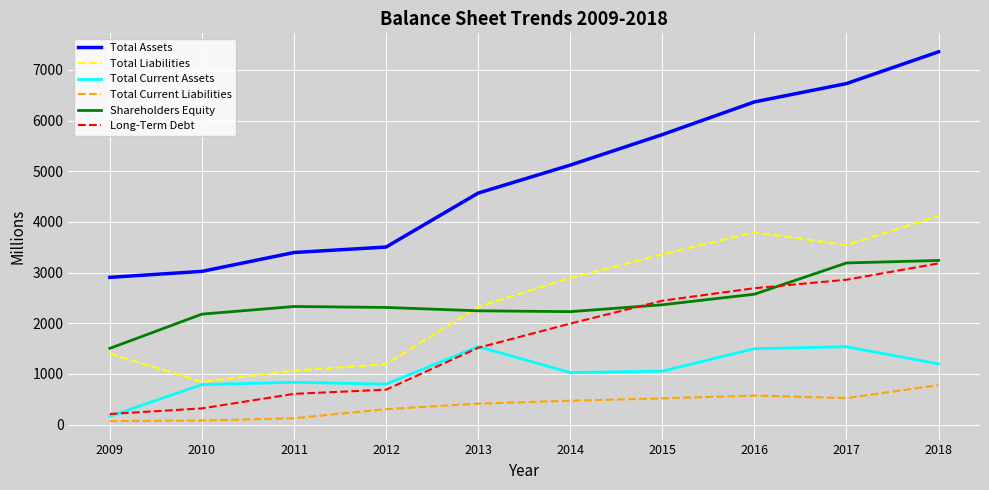

True or false: Total Assets and Total Current Liabilities intersect in this chart.

False